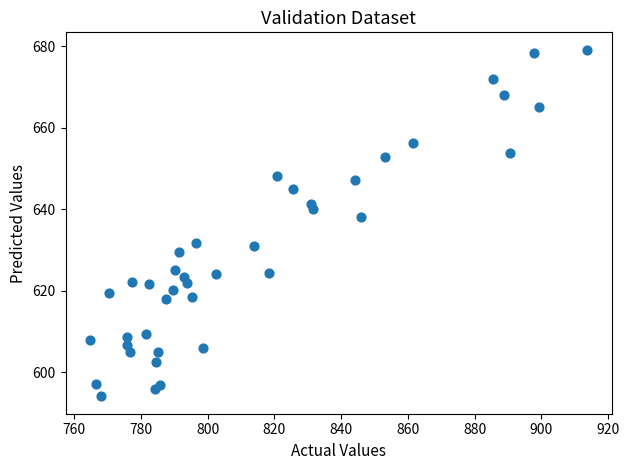

What is the range of X values (max minus min)?

148.8